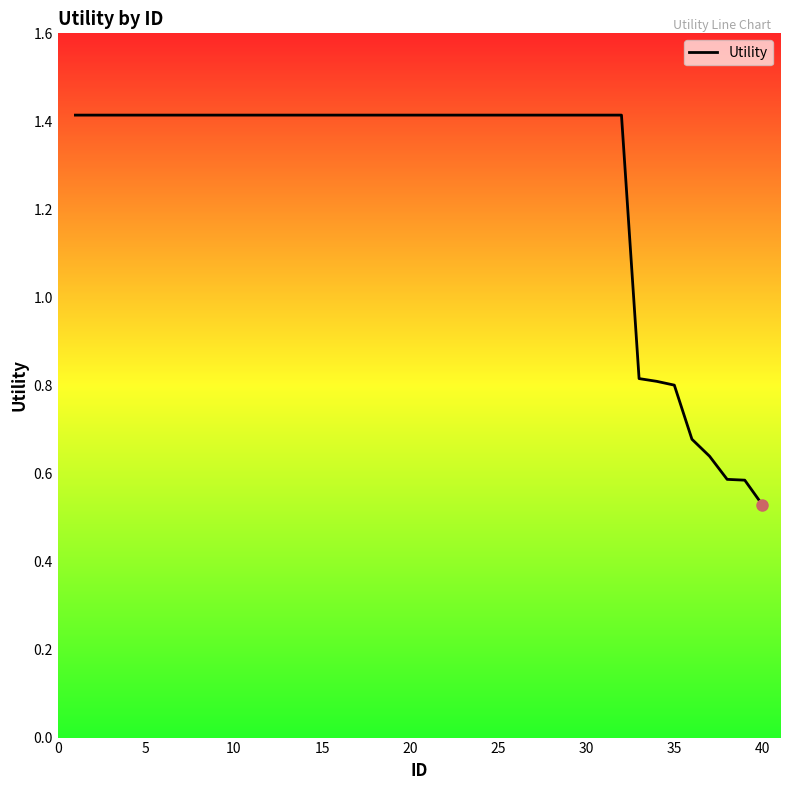

What is the maximum value shown in the chart?

1.4